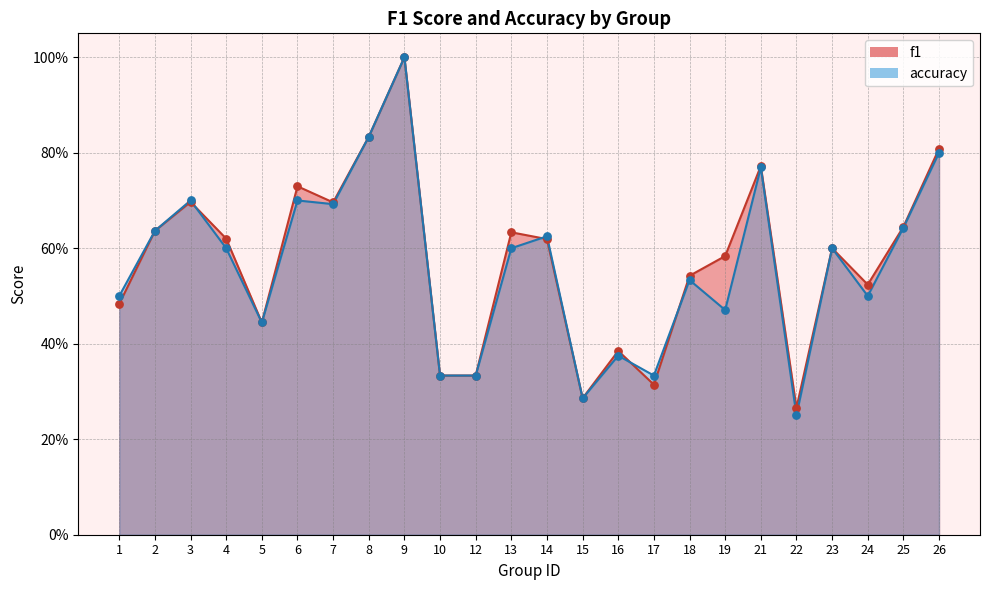

At how many categories does at least one series exceed 0?

24